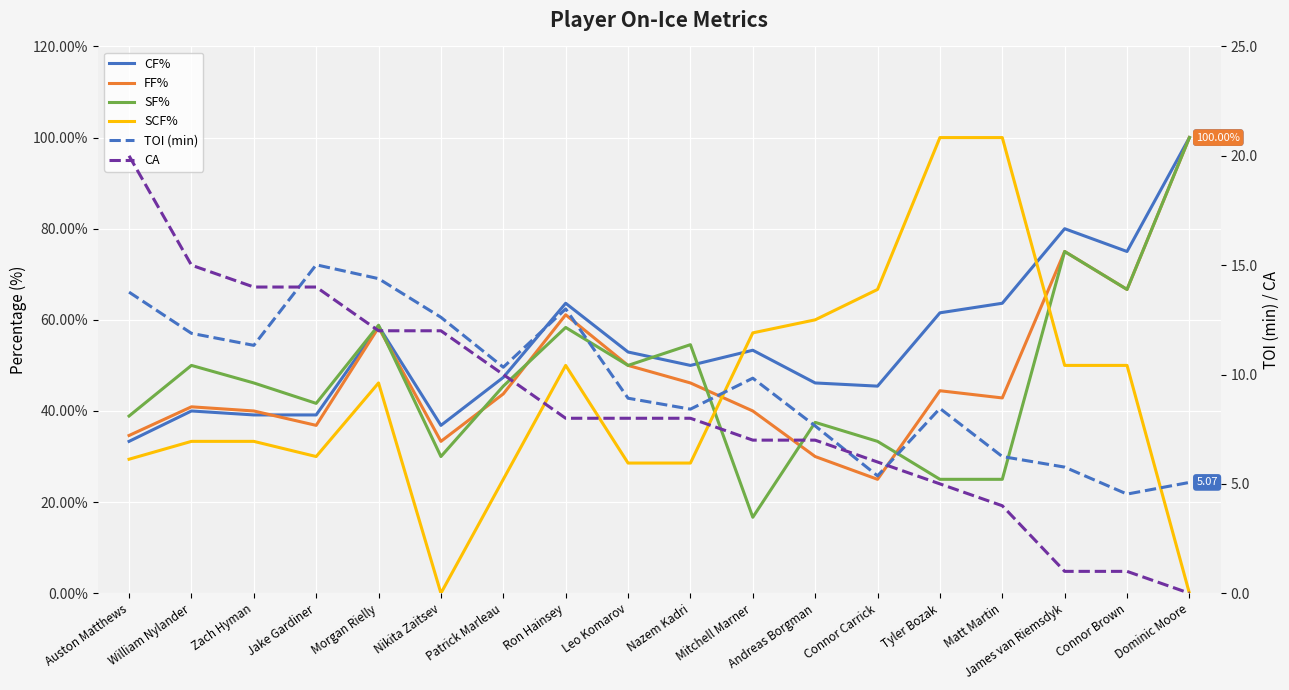

Reading right to left, what are all the values shown in this chart?

CF%: 100.0	75.0	80.0	63.6	61.5	45.5	46.1	53.3	50.0	52.9	63.6	47.4	36.8	58.6	39.1	39.1	40.0	33.3
FF%: 100.0	66.7	75.0	42.9	44.4	25.0	30.0	40.0	46.1	50.0	61.1	43.8	33.3	58.3	36.8	40.0	40.9	34.6
SF%: 100.0	66.7	75.0	25.0	25.0	33.3	37.5	16.7	54.5	50.0	58.3	45.5	30.0	58.8	41.7	46.1	50.0	38.9
SCF%: 0.0	50.0	50.0	100.0	100.0	66.7	60.0	57.1	28.6	28.6	50.0	25.0	0.0	46.1	30.0	33.3	33.3	29.4
TOI (min): 5.1	4.5	5.8	6.2	8.4	5.4	7.7	9.8	8.4	8.9	13.0	10.3	12.6	14.4	15.0	11.3	11.9	13.8
CA: 0.0	1.0	1.0	4.0	5.0	6.0	7.0	7.0	8.0	8.0	8.0	10.0	12.0	12.0	14.0	14.0	15.0	20.0